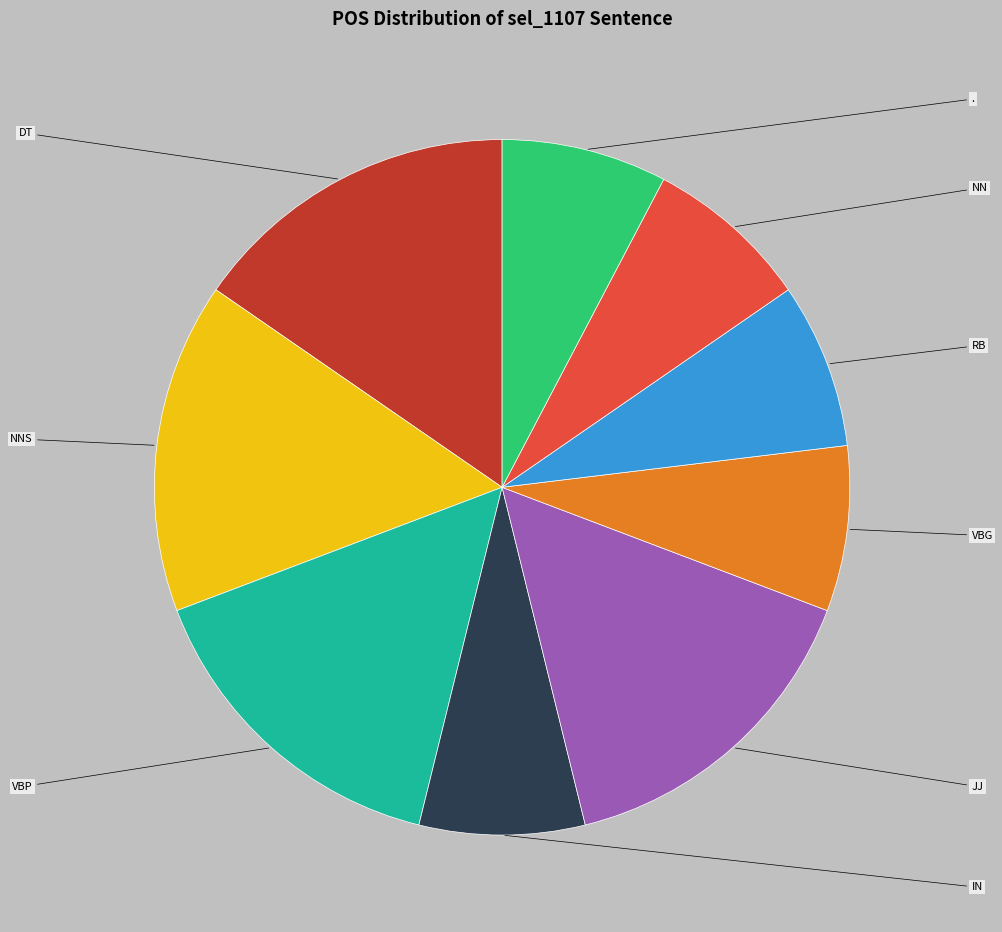

Which slice is the largest?

NNS